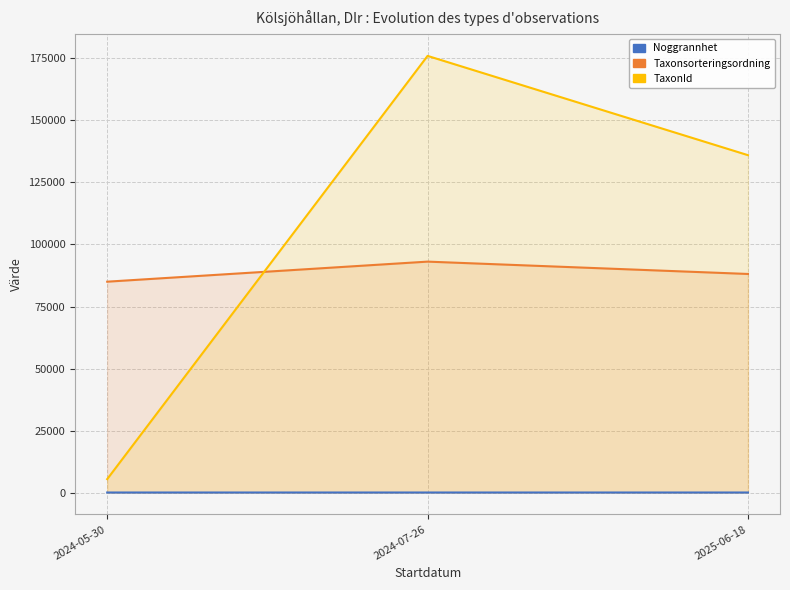

What is the sum of the Noggrannhet values at 2025-06-18 and 2024-05-30?

26.6